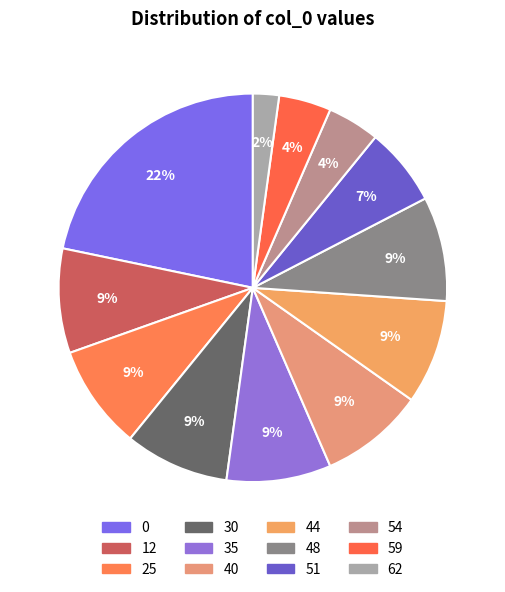

To the nearest percent, what is the average slice percentage?

8%